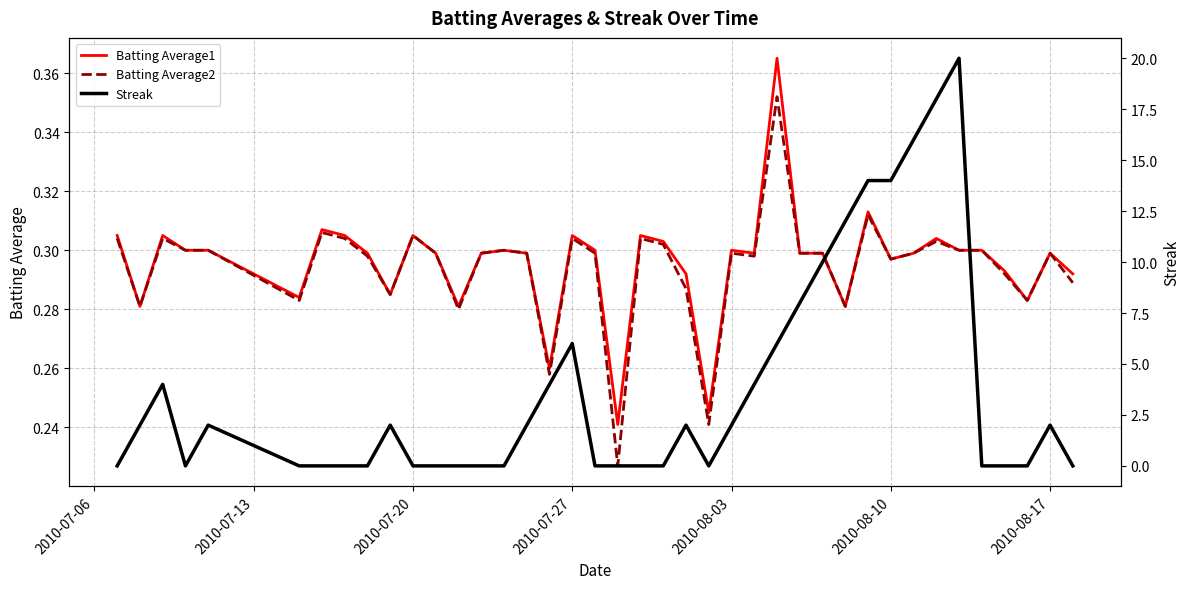

Is it true that Batting Average1 equals 0.2 at 2010-07-27?

False